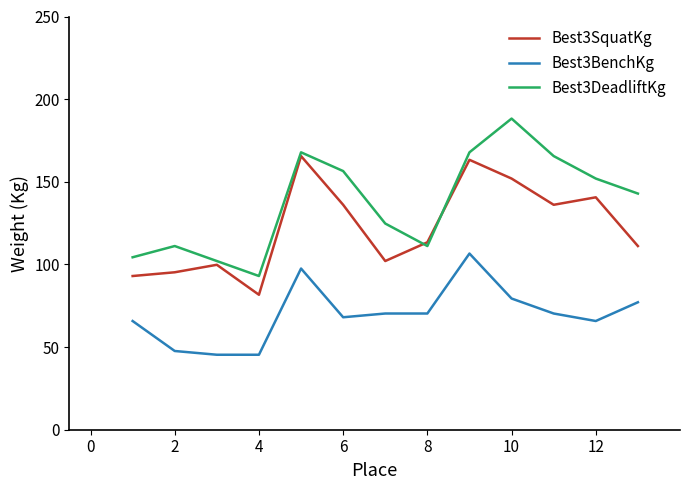

Which series has the largest range (max minus min)?

Best3DeadliftKg